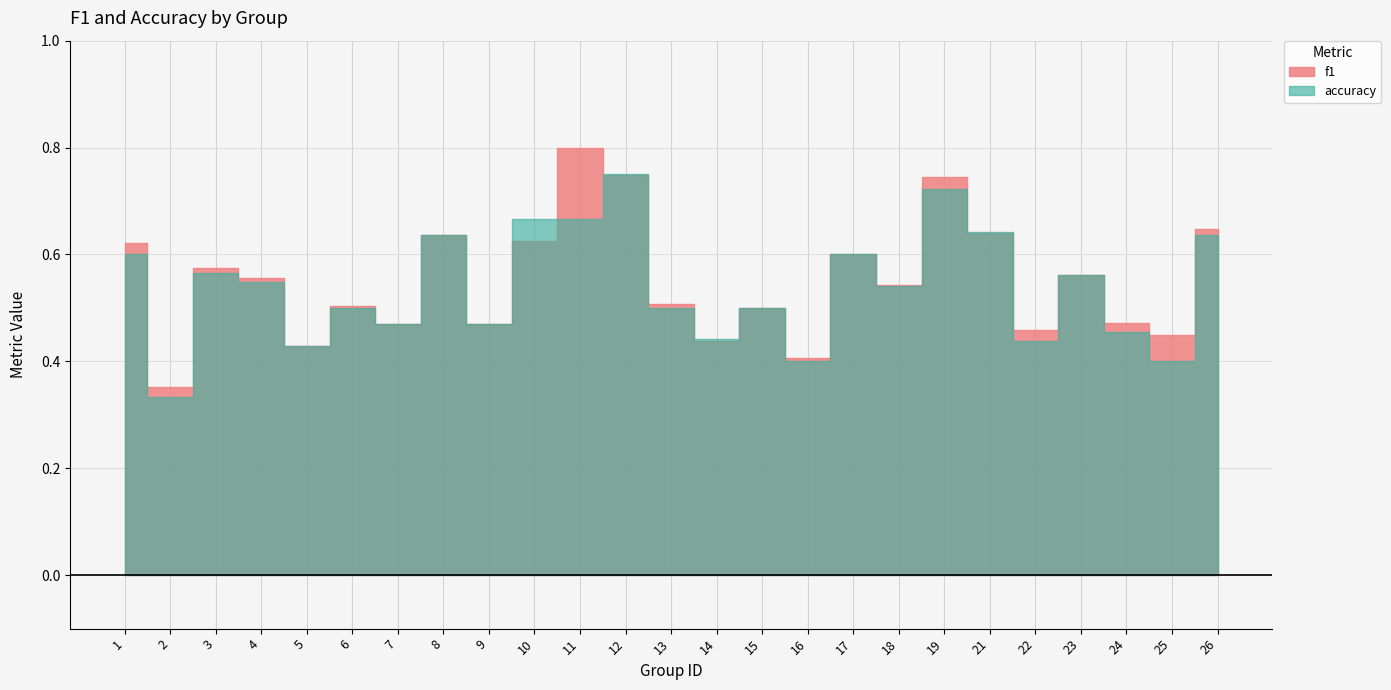

How many interior local peaks does the accuracy series have?

8